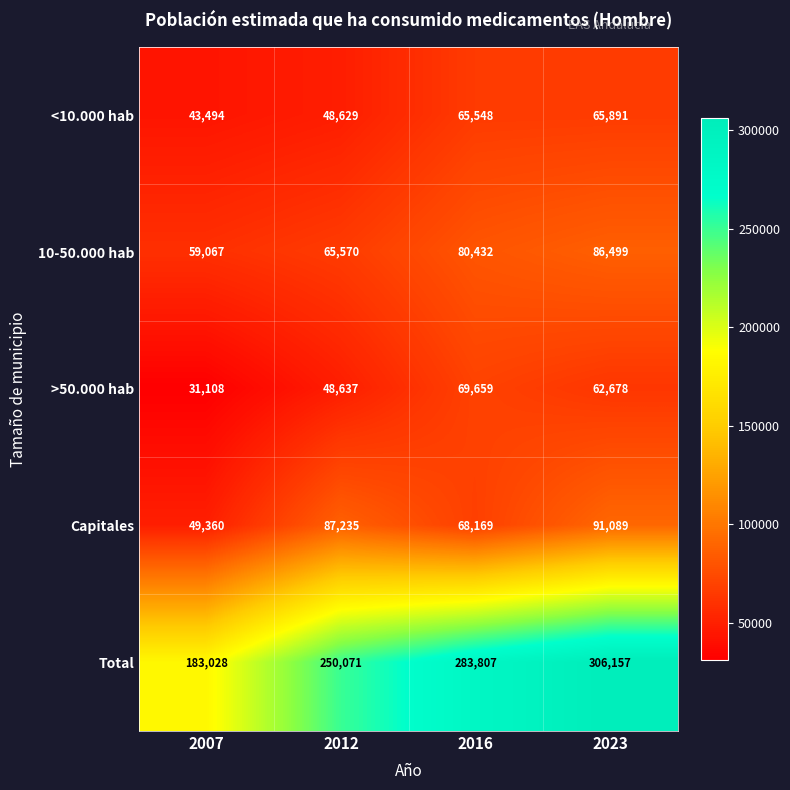

What is the difference between the highest and lowest values at 2012?

201442